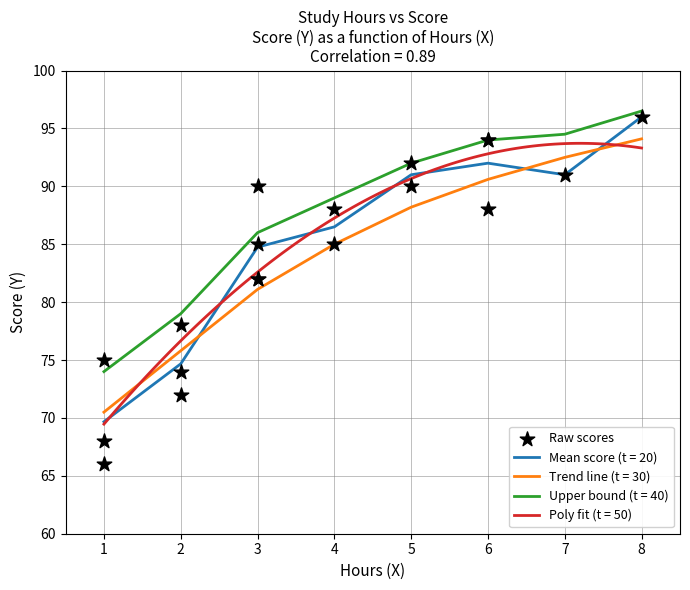

True or false: Trend line (t = 30) and Mean score (t = 20) intersect in this chart.

True